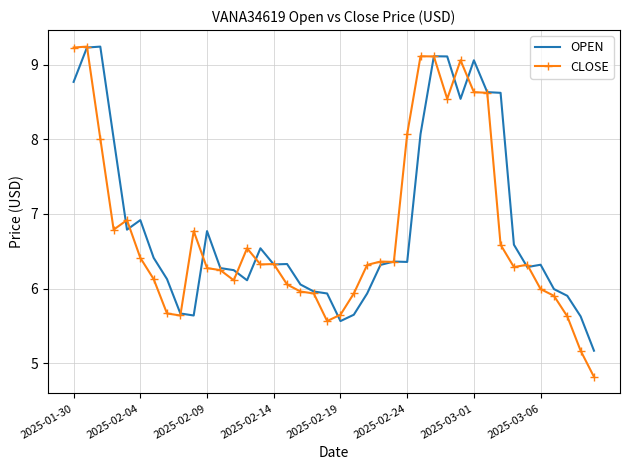

After their last crossing, which series has the higher values: CLOSE or OPEN?

OPEN